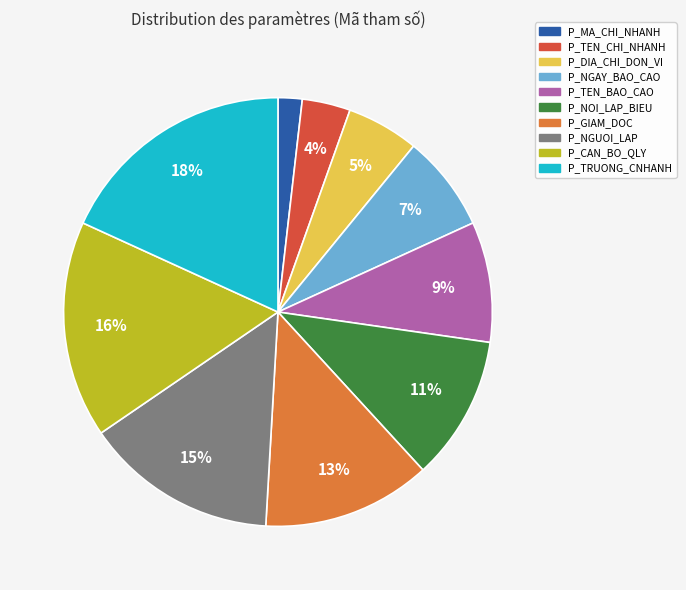

Rank the categories by value from lowest to highest.

P_MA_CHI_NHANH, P_TEN_CHI_NHANH, P_DIA_CHI_DON_VI, P_NGAY_BAO_CAO, P_TEN_BAO_CAO, P_NOI_LAP_BIEU, P_GIAM_DOC, P_NGUOI_LAP, P_CAN_BO_QLY, P_TRUONG_CNHANH